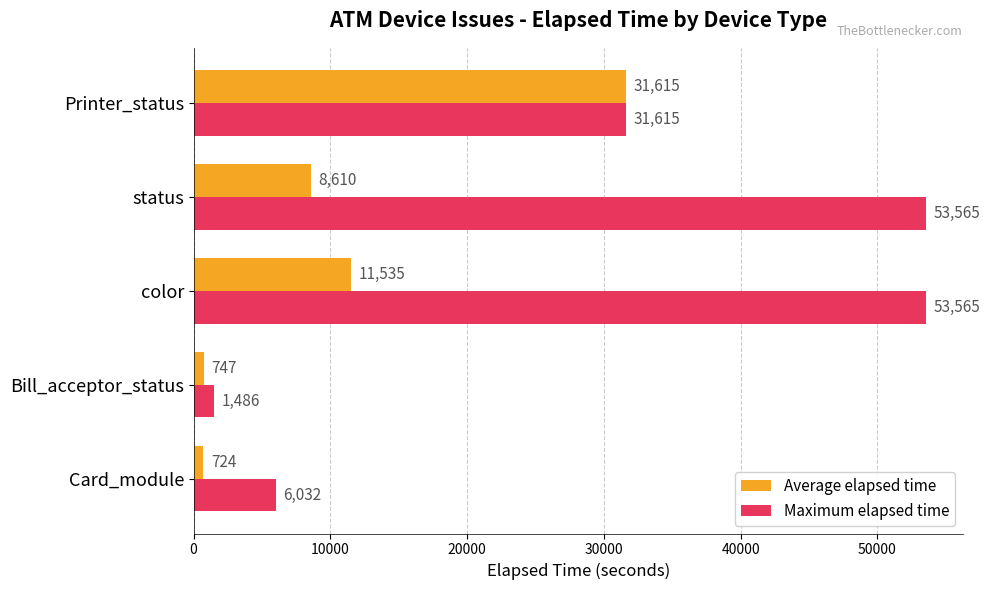

The Average elapsed time series shows 31615 at Printer_status. True or false?

True